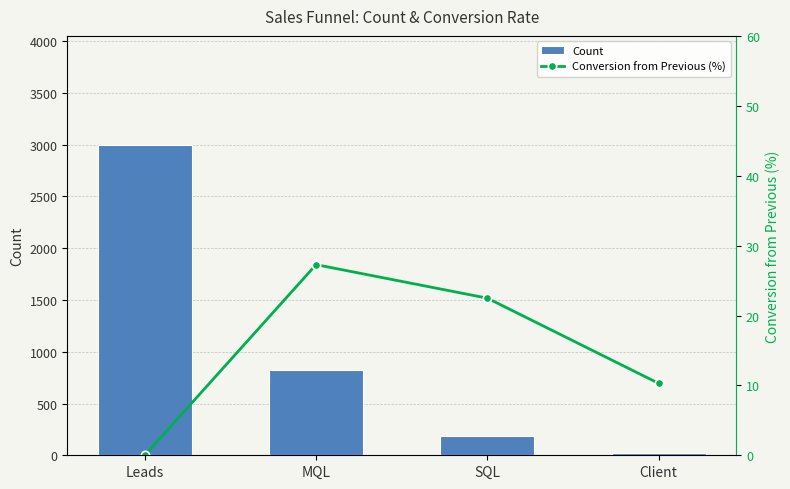

What position from the right is MQL?

3